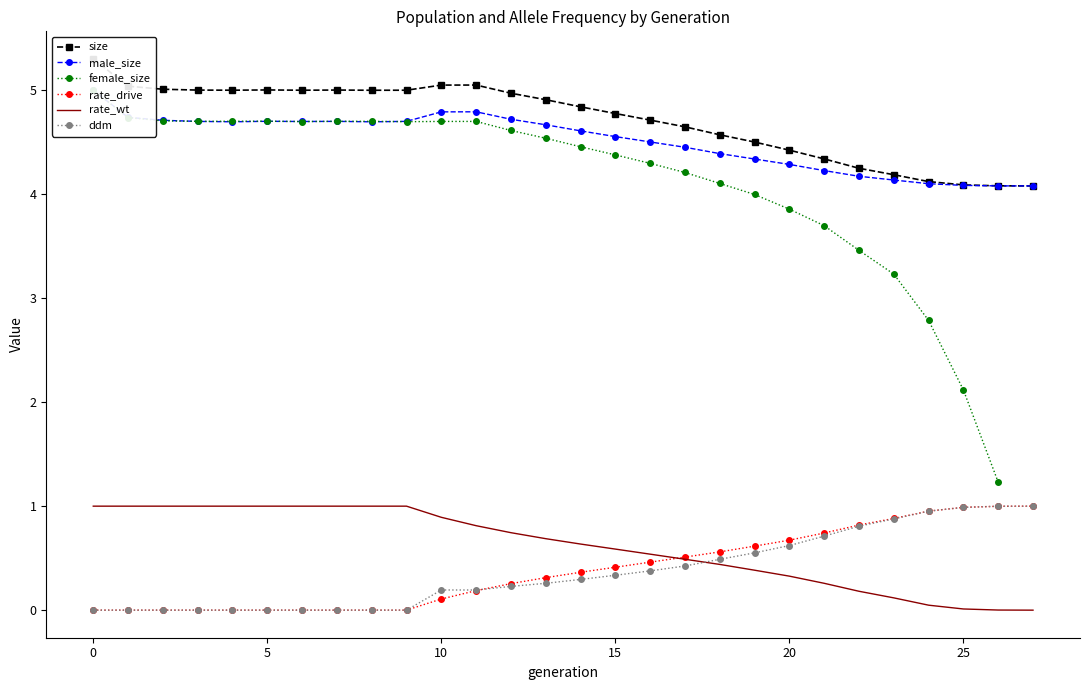

Which series ends up on top after the final intersection of ddm and rate_wt?

ddm